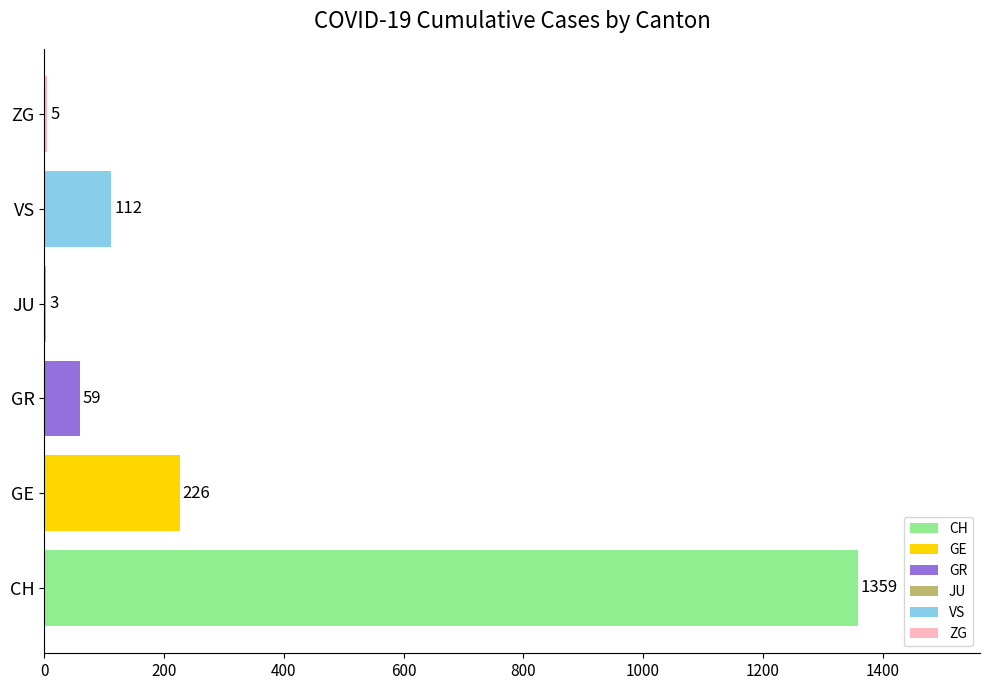

Read the value at GR.

59